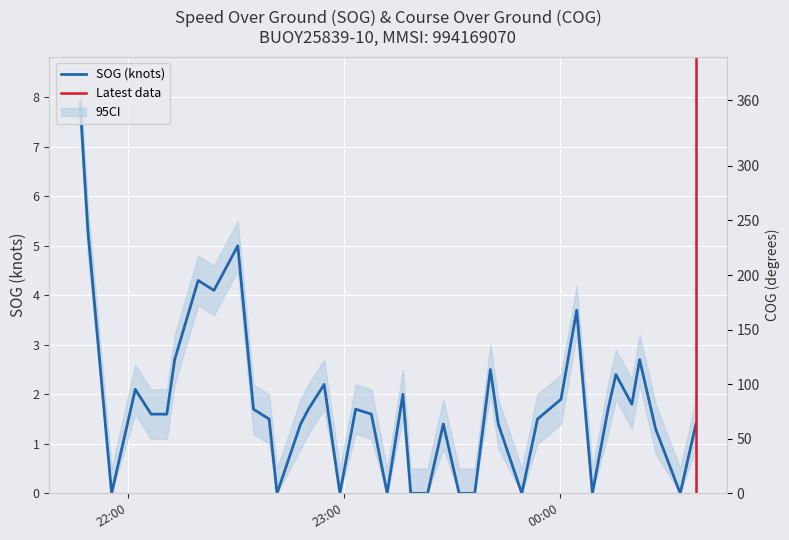

How many interior local valleys does the SOG series have?

9